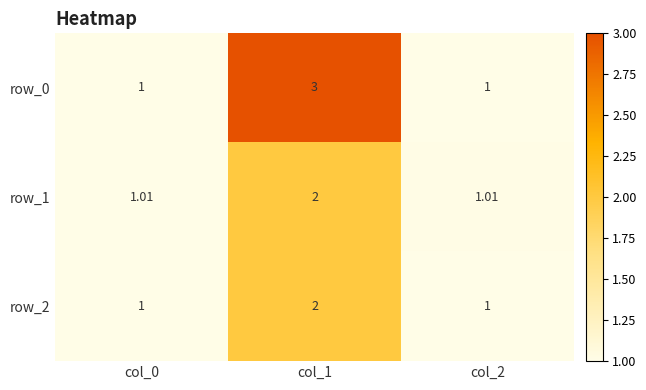

Is the value of row_1 at col_0 greater than the value of row_2 at col_1?

No